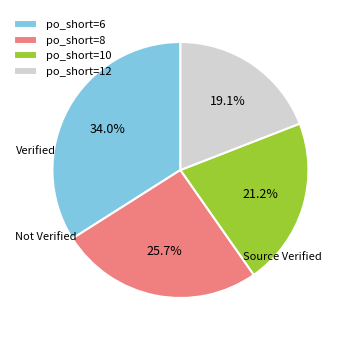

Does po_short=10 represent more than half of the total?

No